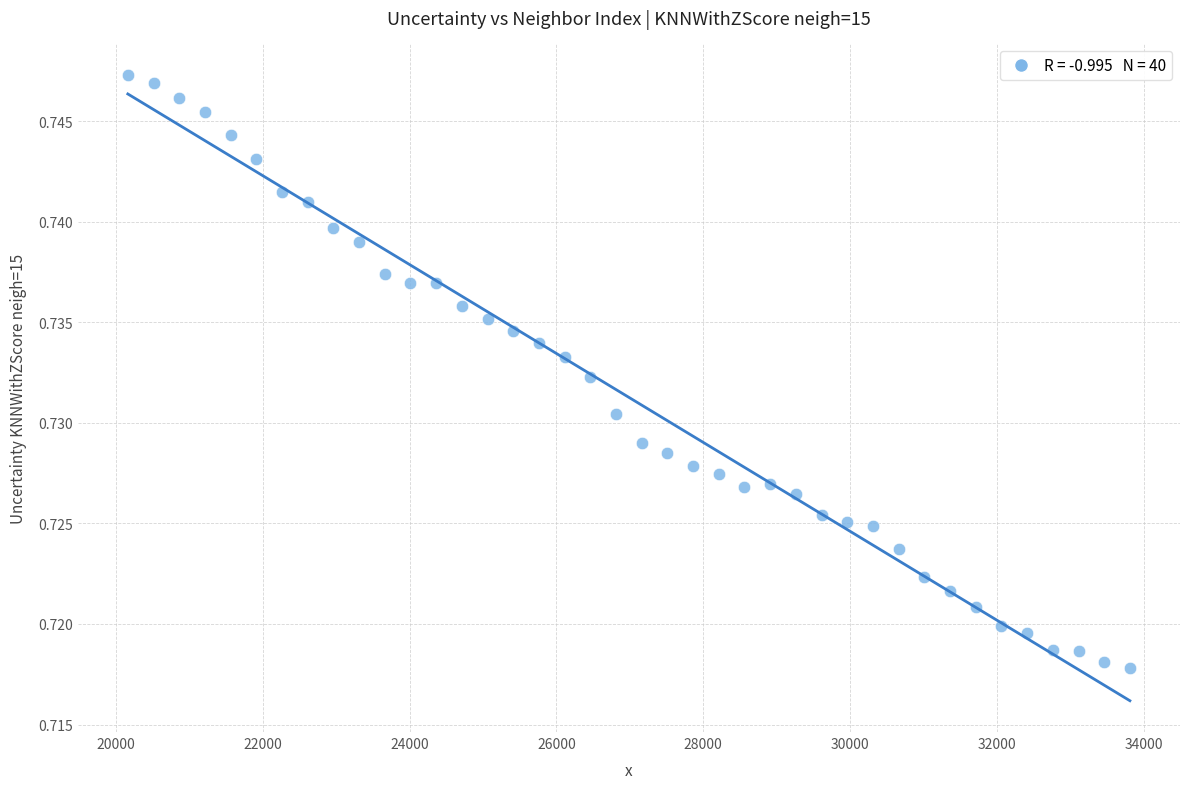

What is the range of X values (max minus min)?

13650.0